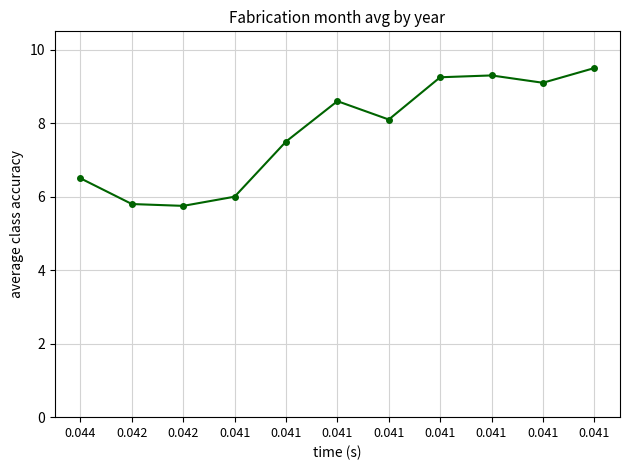

True or false: the data shows 2.7 at 0.041.

False